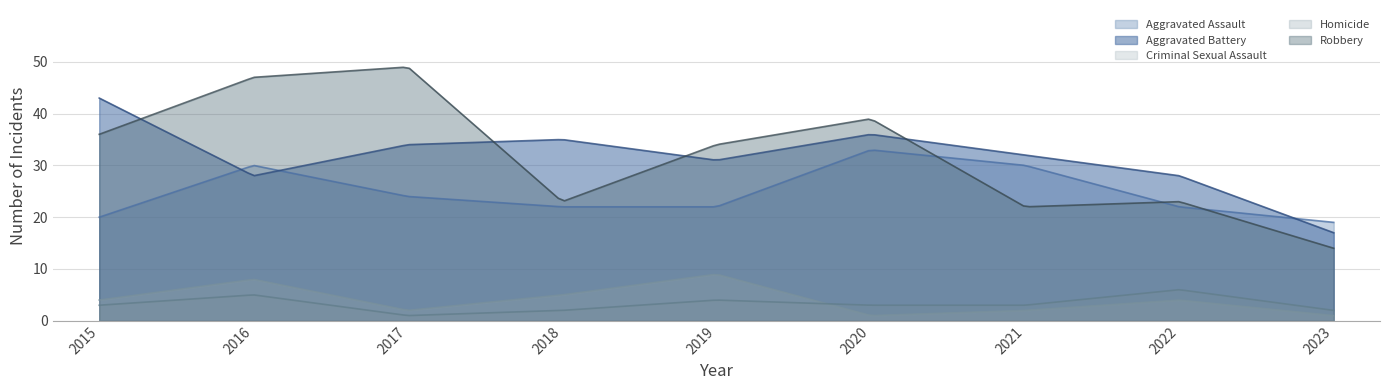

What is the highest value of the Aggravated Assault series?

32.9